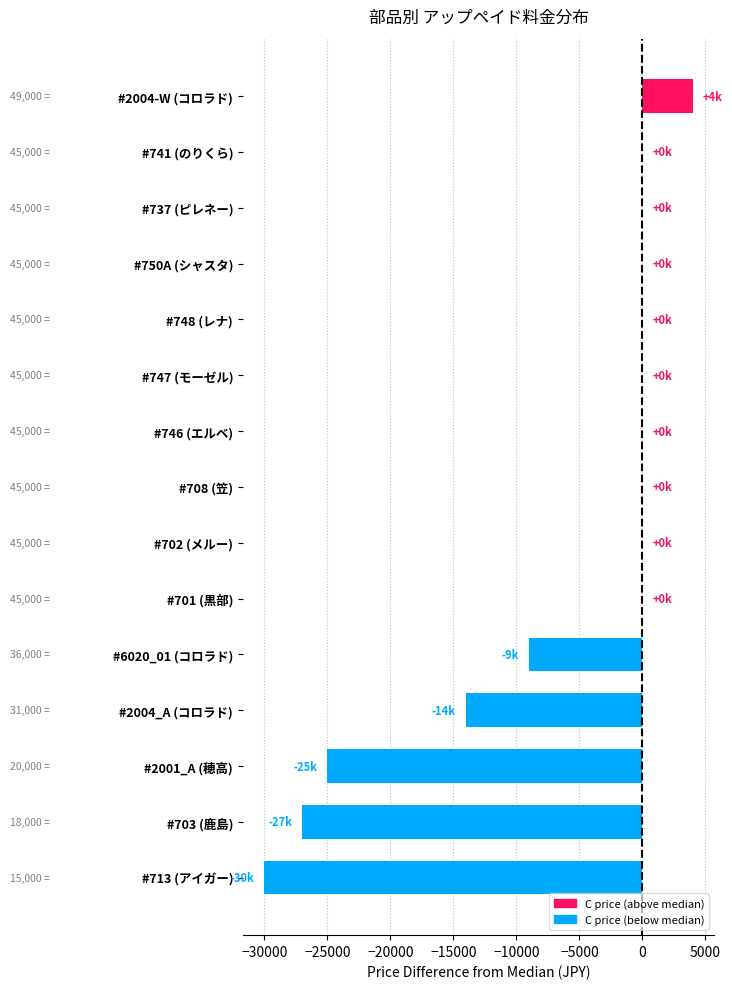

What is the sum of all values?

-101000